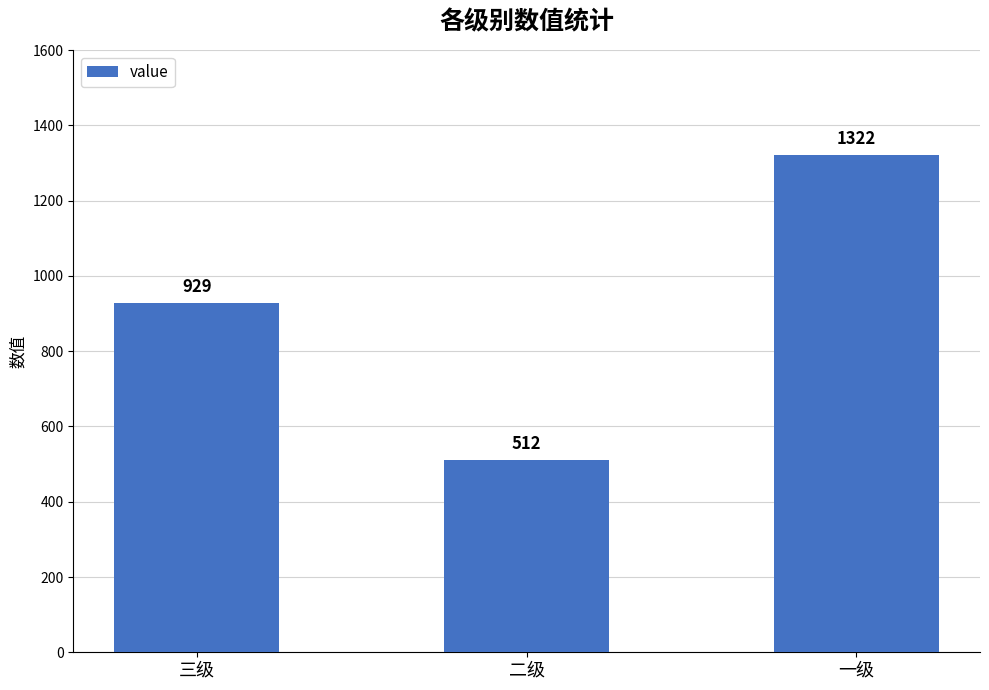

What position from the right is 二级?

2